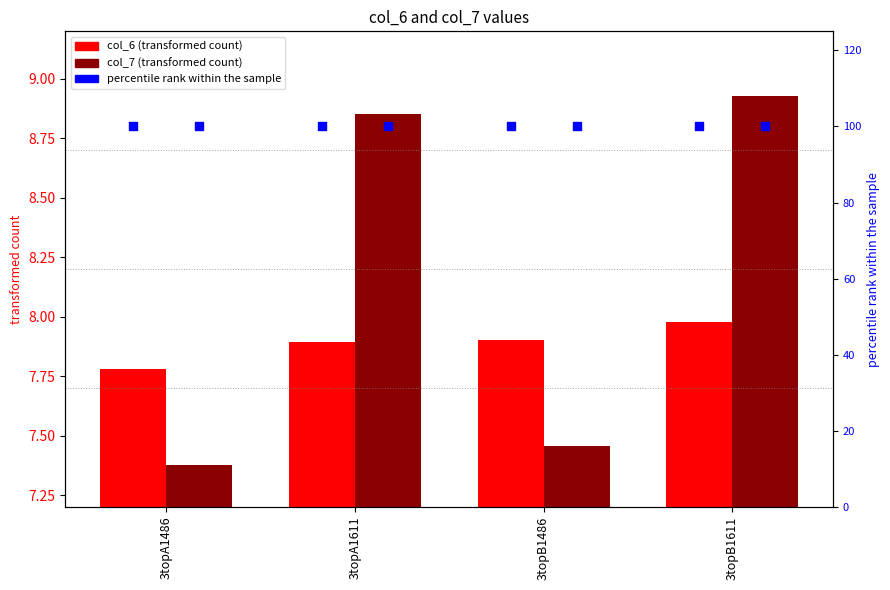

What is the total value across all series at 3topB1486?

115.4